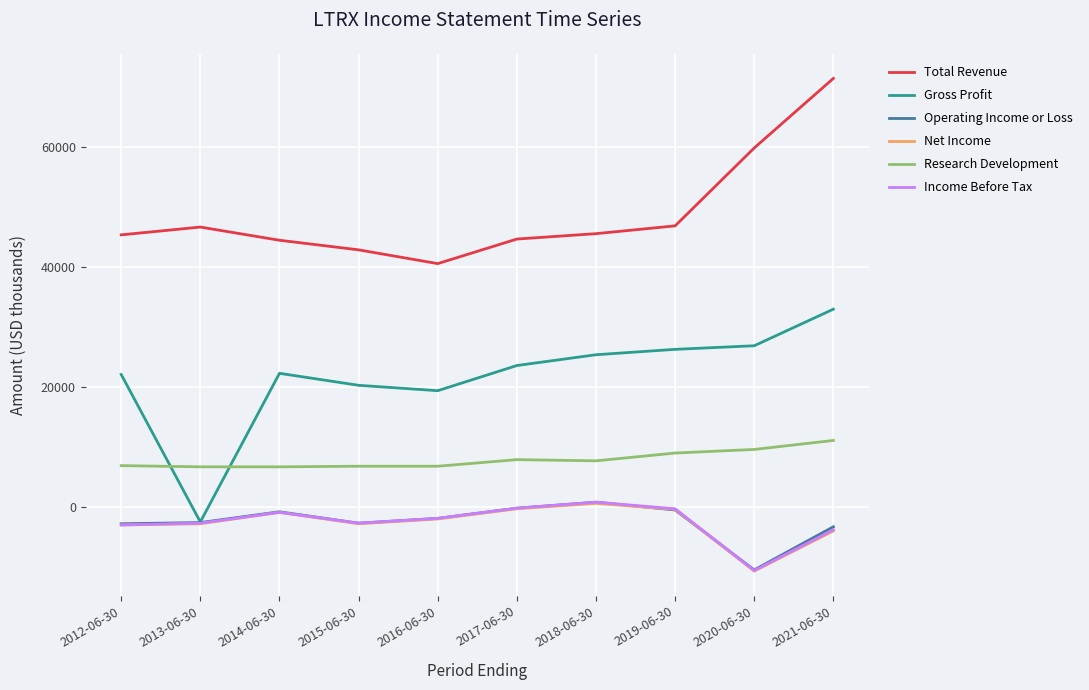

The Research Development series shows 7700 at 2018-06-30. True or false?

True